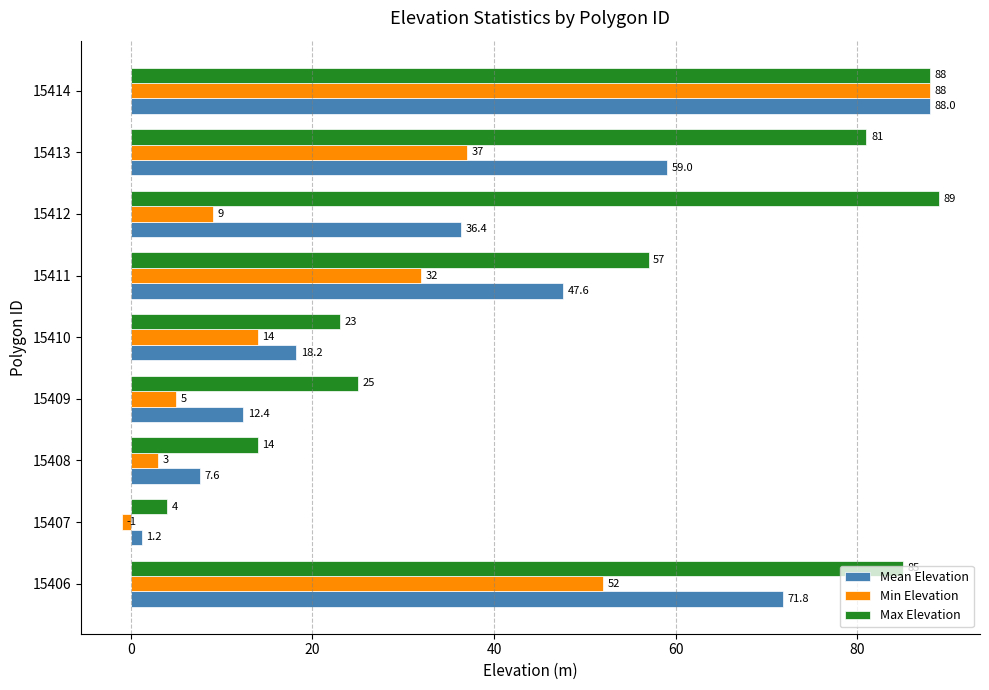

Rank the series at 15413 from lowest to highest value.

Min Elevation, Mean Elevation, Max Elevation